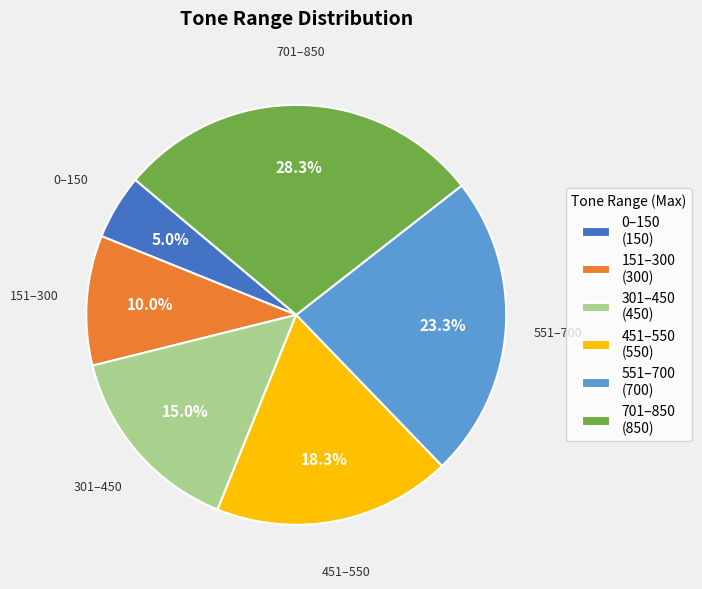

How many slices are in this pie chart?

6